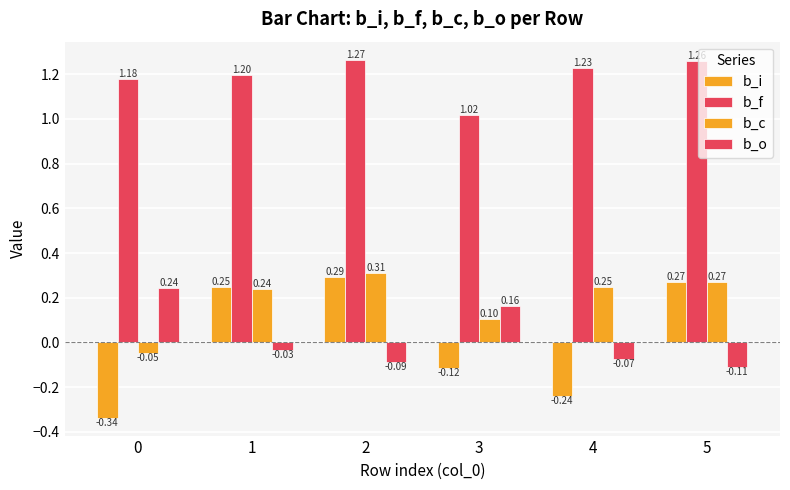

At how many categories does at least one series exceed 0?

6